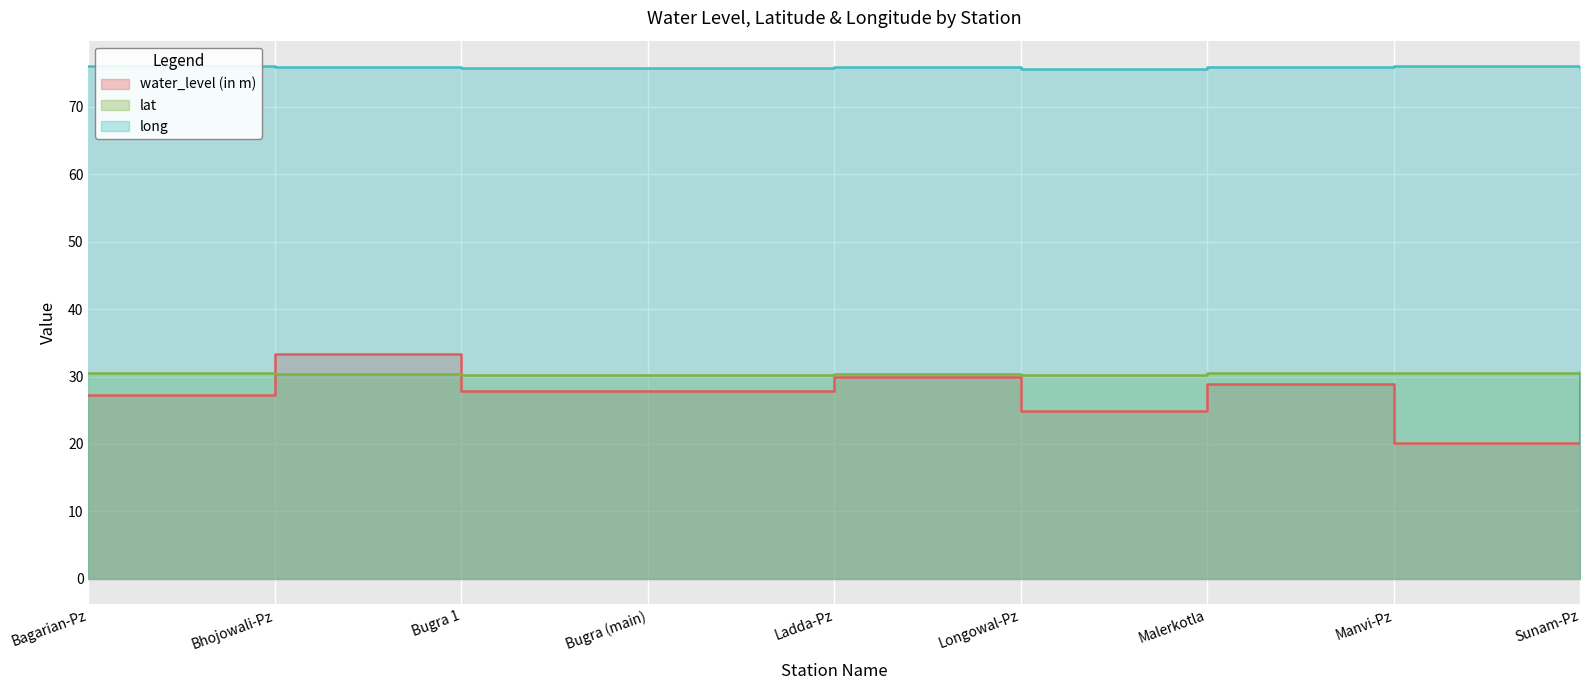

True or false: lat has a value of 30.3 at Bugra 1.

True